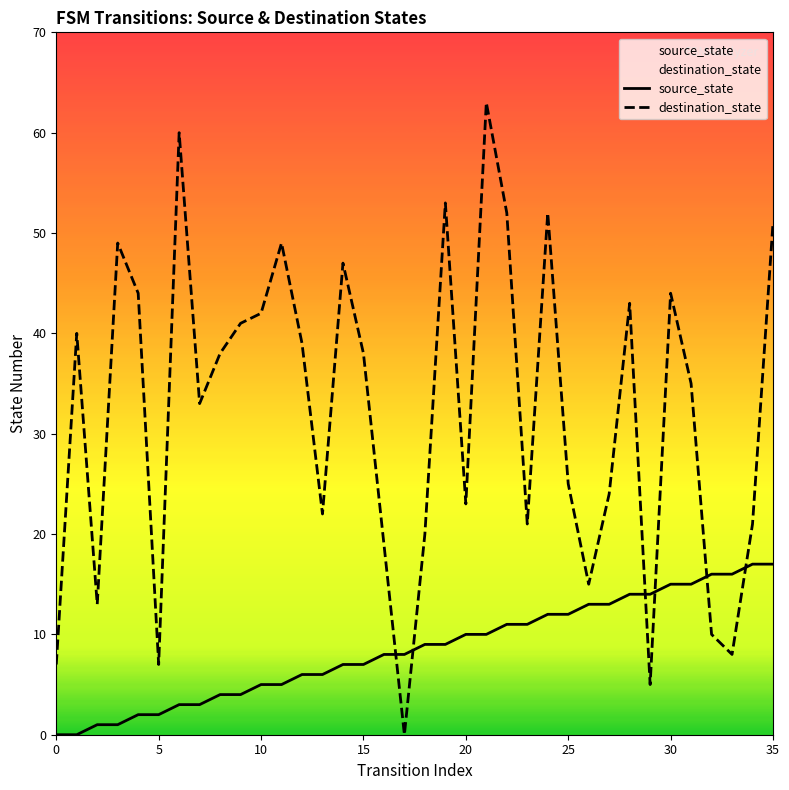

The source_state series shows 17 at 35. True or false?

True